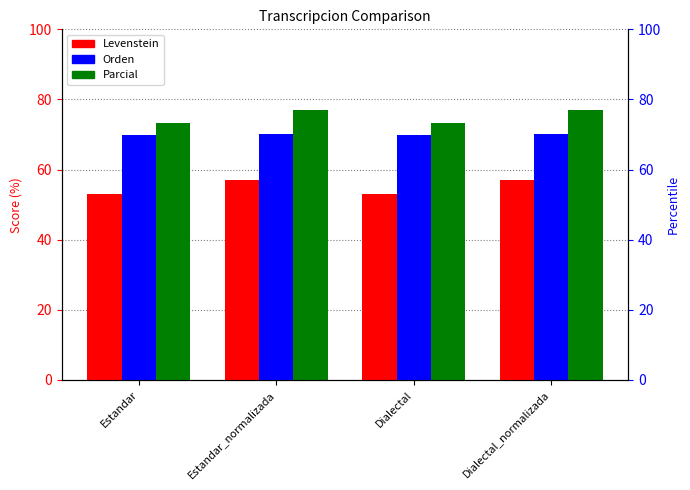

What position from the right is Dialectal?

2